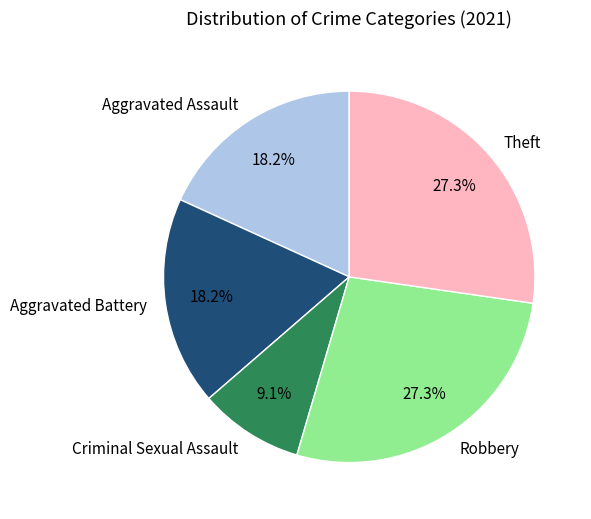

Is it true that Criminal Sexual Assault is 21% of the pie?

False